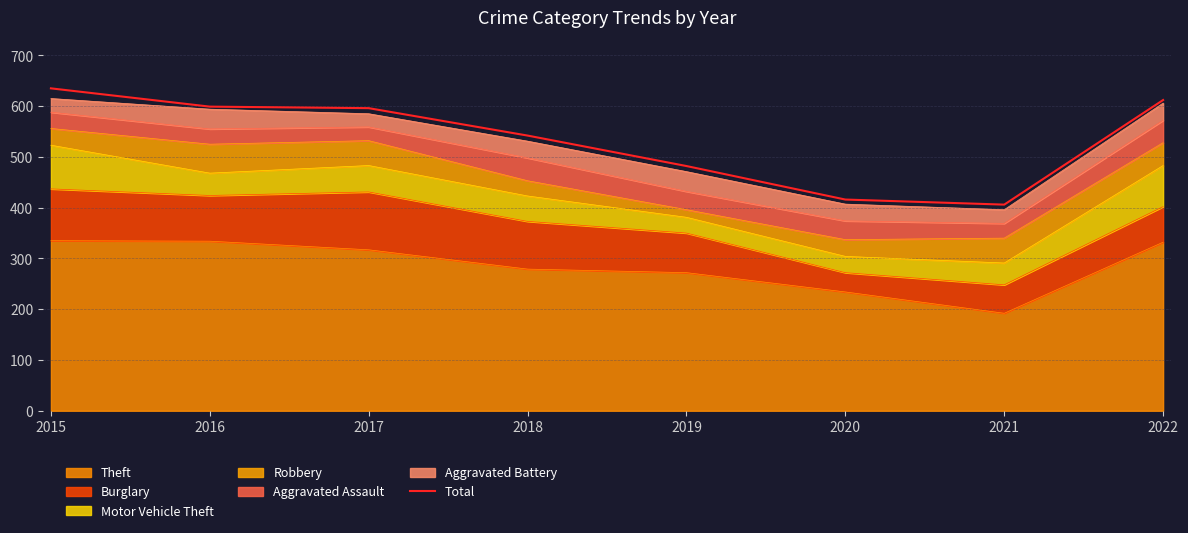

The chart shows a value of 873 at 2015. True or false?

False